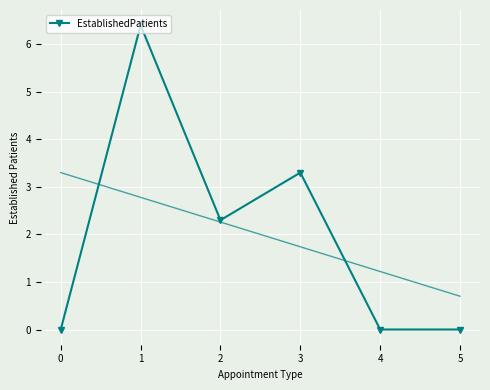

Which has a higher value, 0 or 3?

3